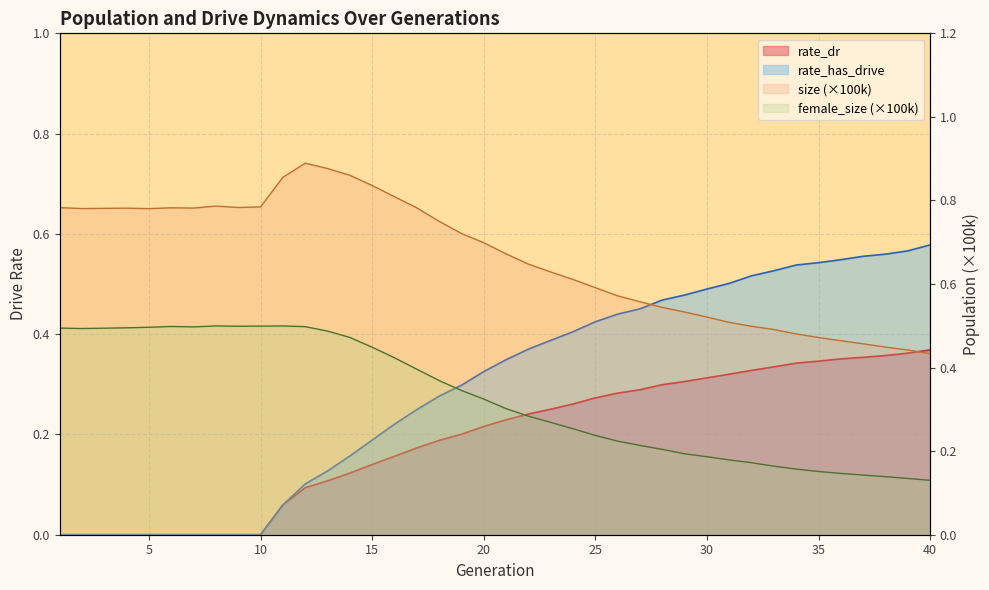

Is the value of rate_dr at 40 greater than the value of female_size at 2?

No